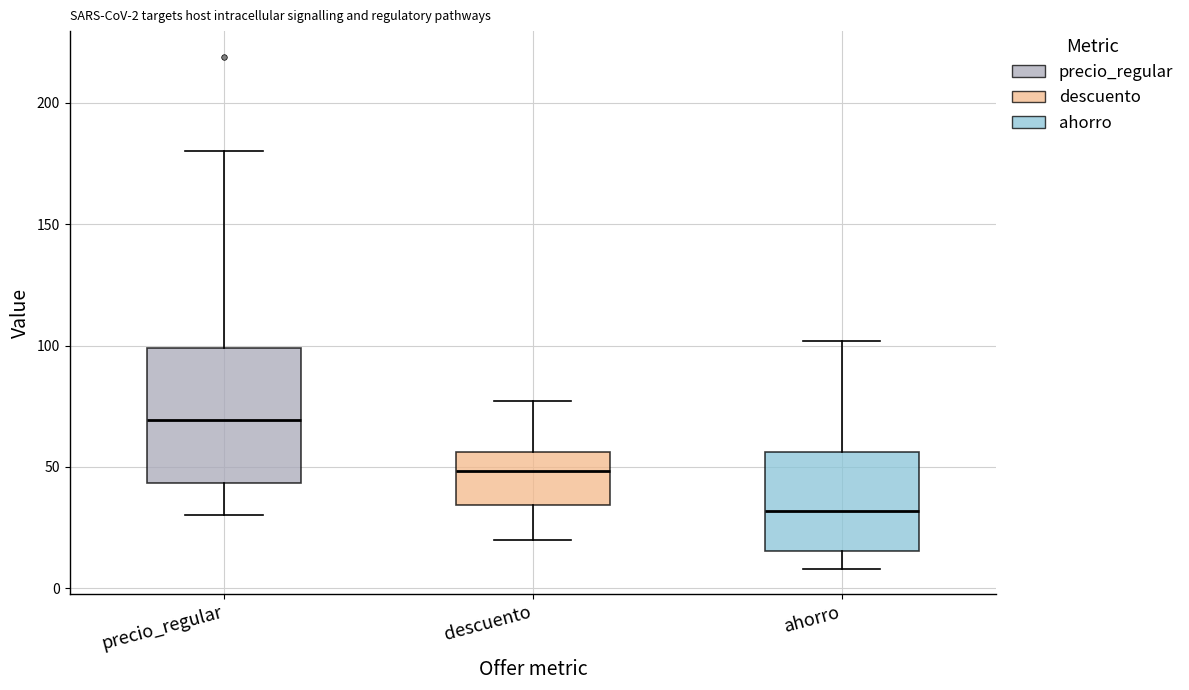

Which box's median line is the lowest?

ahorro